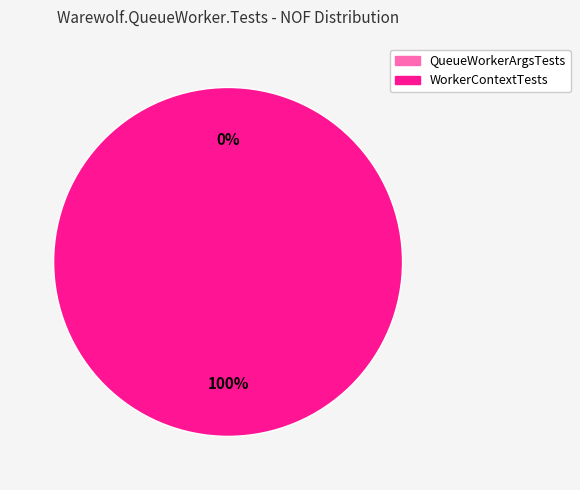

To the nearest percent, what is the difference between the WorkerContextTests and QueueWorkerArgsTests slice percentages?

100%